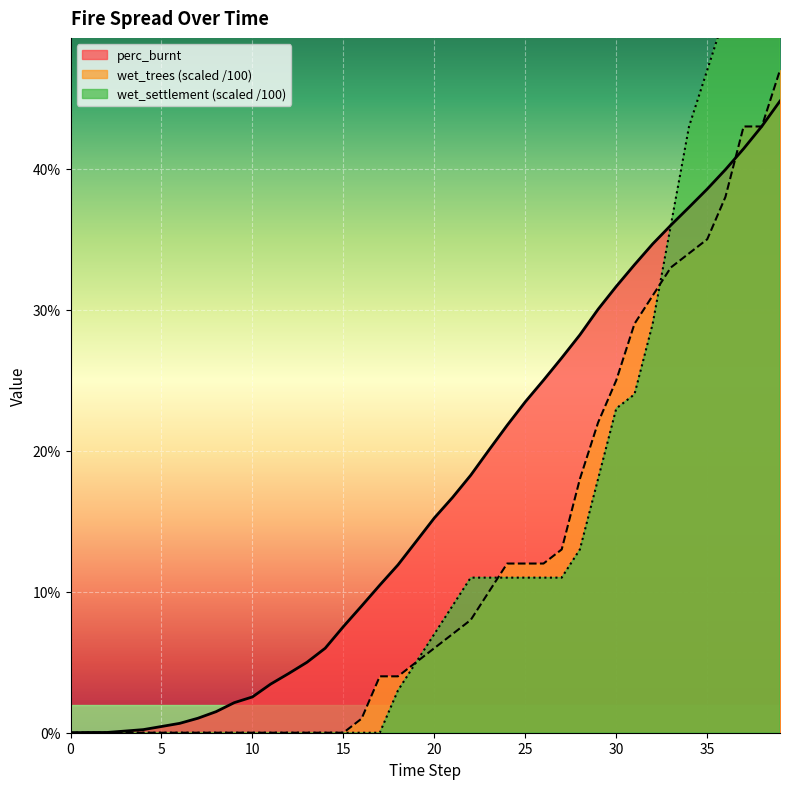

What is the sum of the wet_settlement values at 23 and 34?

0.5